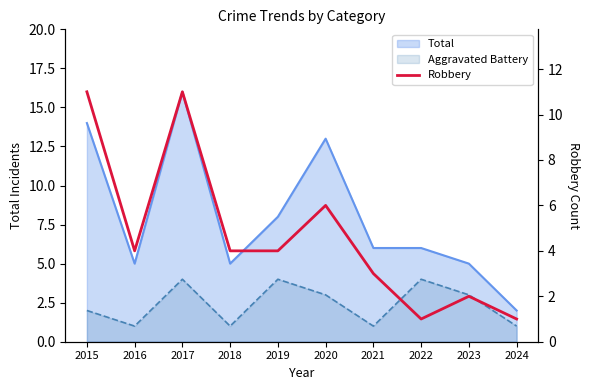

How many data points are above 4?

3